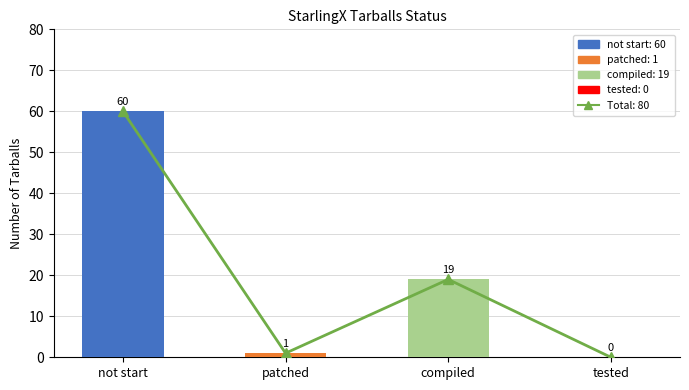

Which has a higher value, patched or not start?

not start